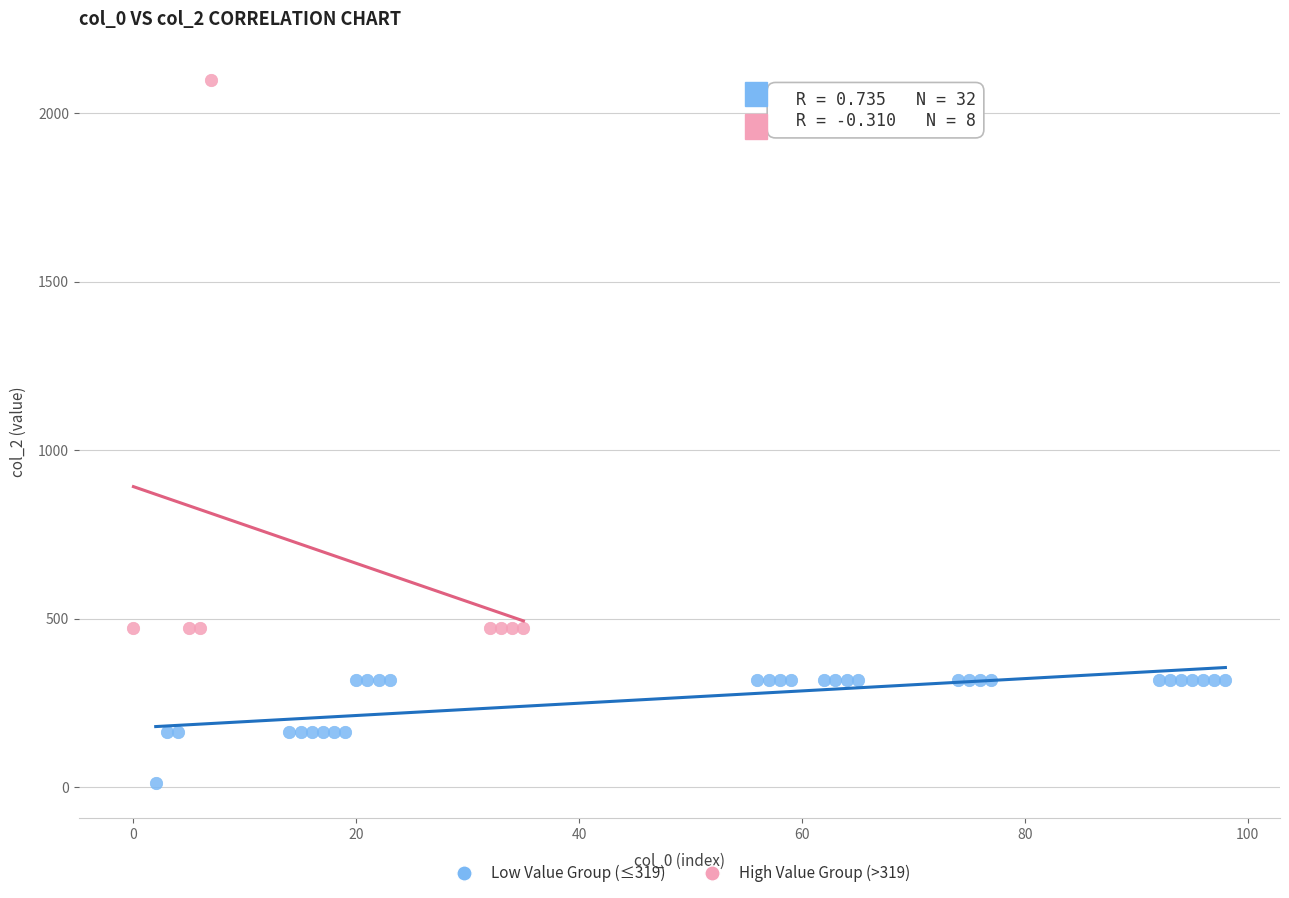

Which series reaches the minimum Y coordinate?

Low Value Group (≤319)